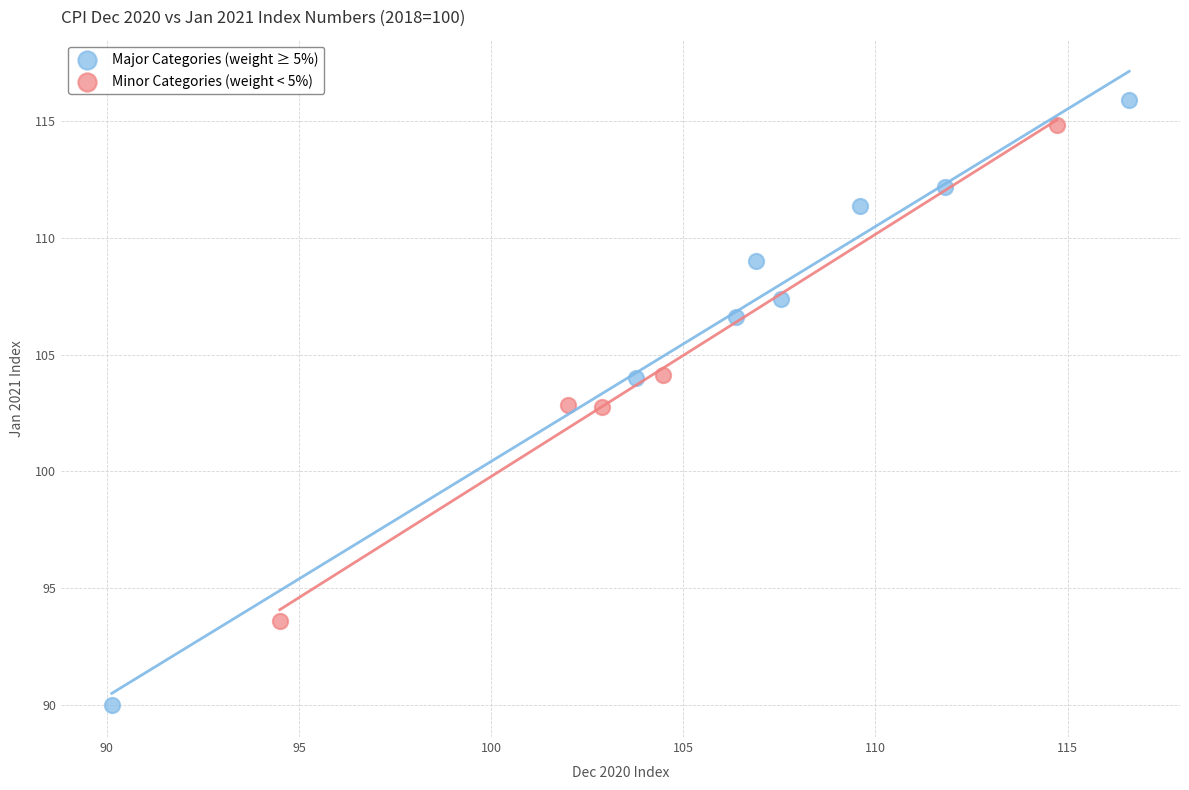

Which series has the largest Y range (max minus min)?

Major Categories (weight ≥ 5%)